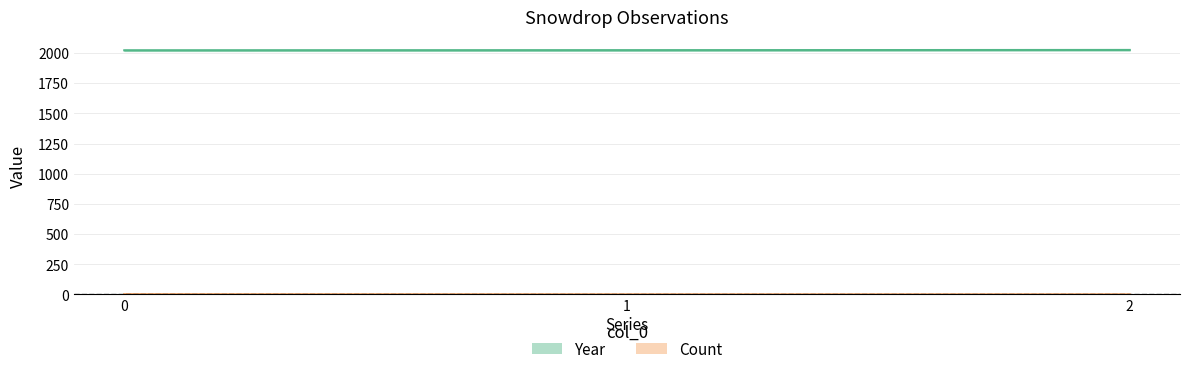

Does the chart display data point markers on the line(s)?

No